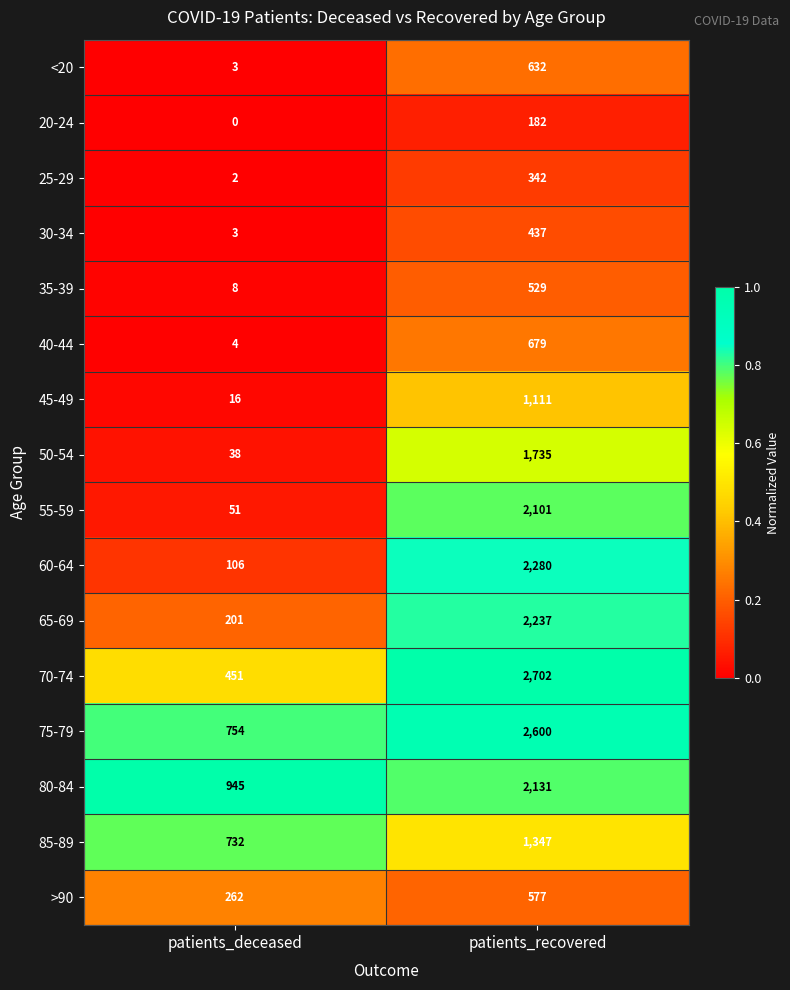

What is the sum of all 70-74 values?

3153